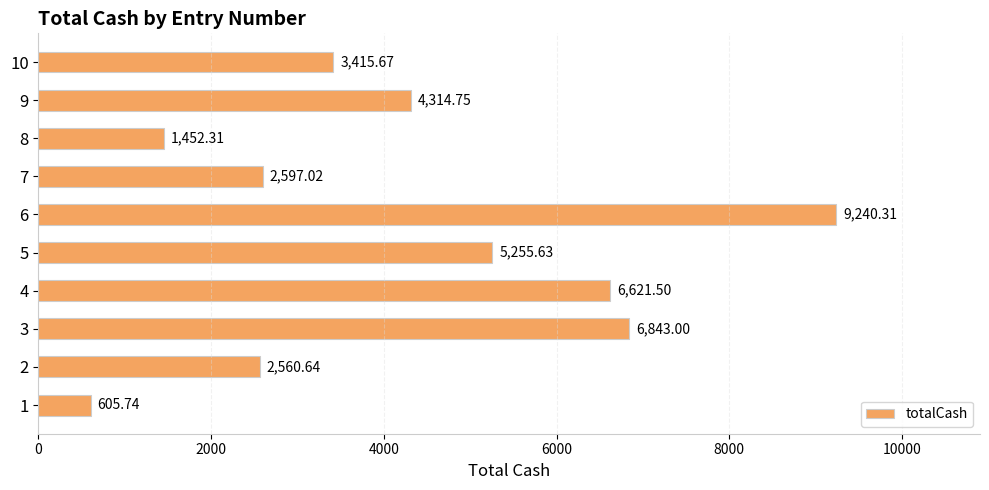

What is the sum of all values?

42906.6